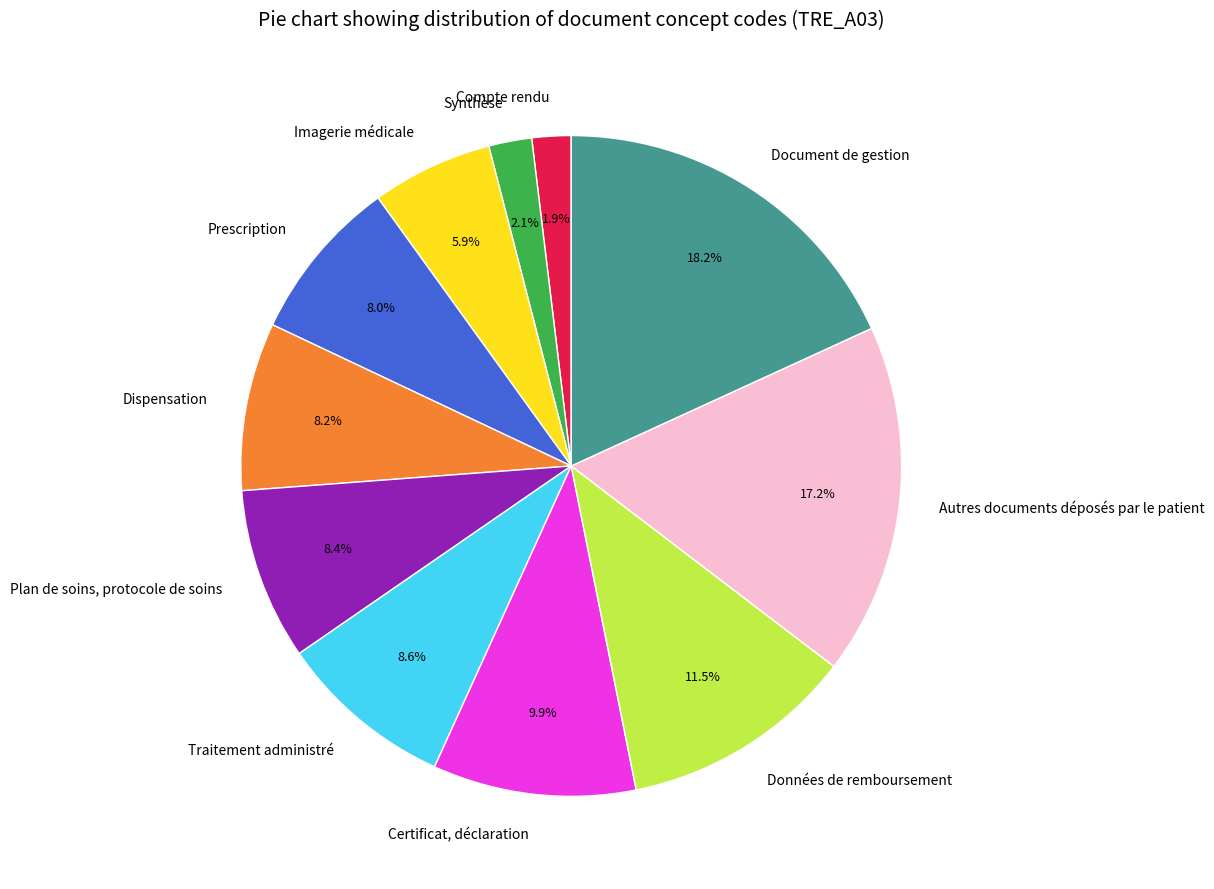

True or false: Imagerie médicale accounts for 16% of the total.

False